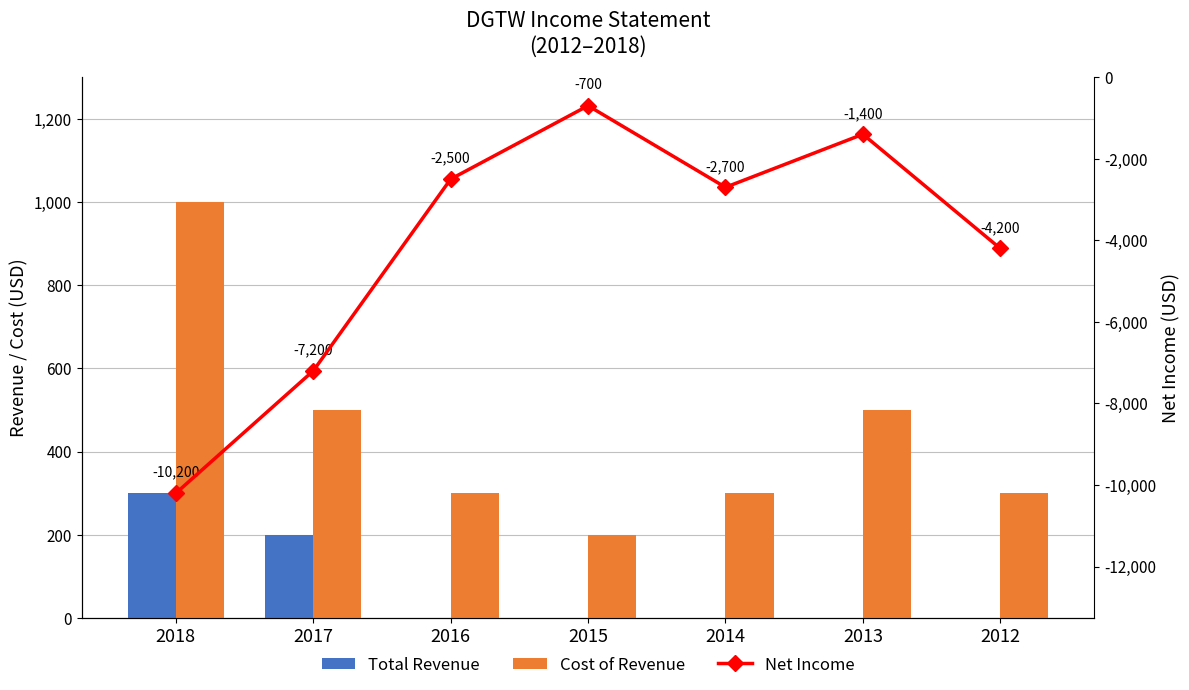

Are the bars horizontal?

No